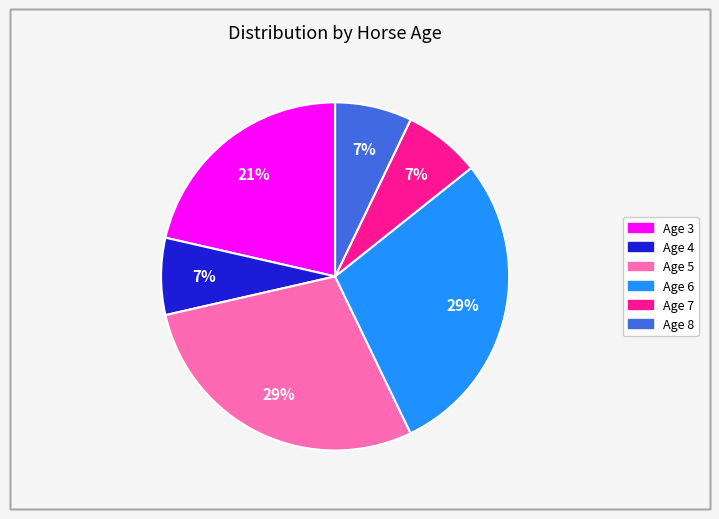

To the nearest percent, what is the average slice percentage?

17%